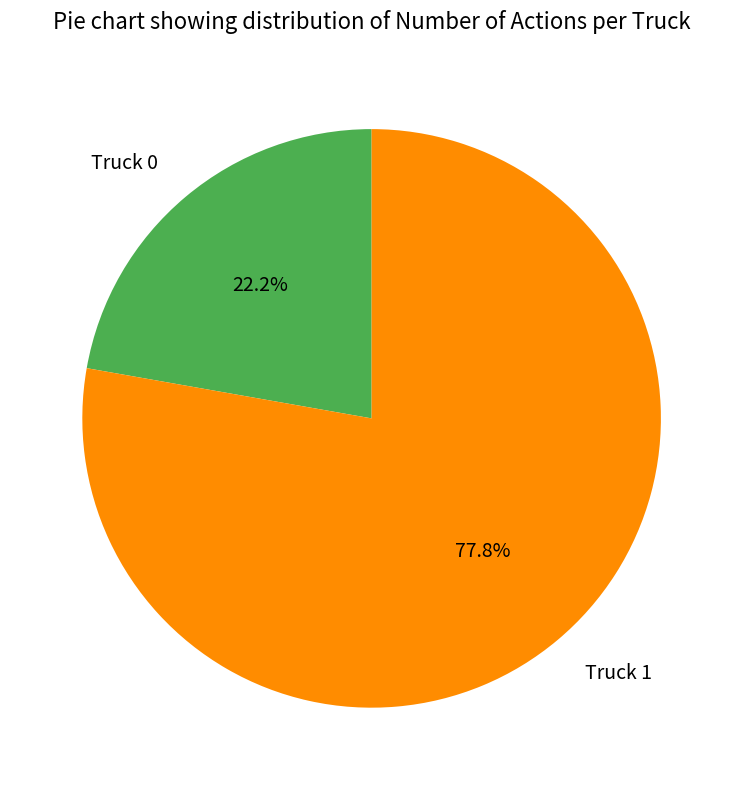

Does any single category account for the majority?

Yes